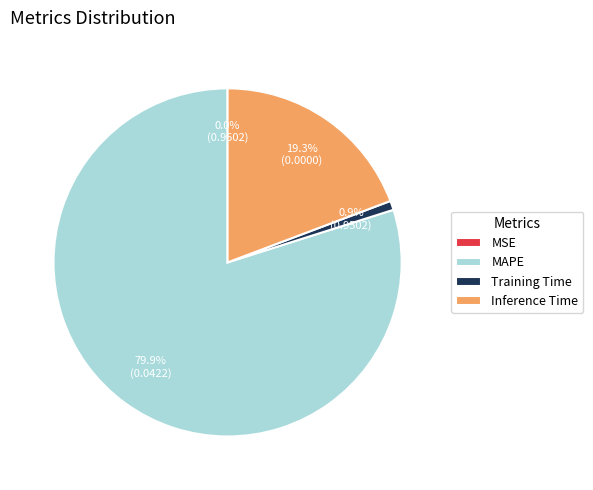

Is Training Time the majority of the pie?

No